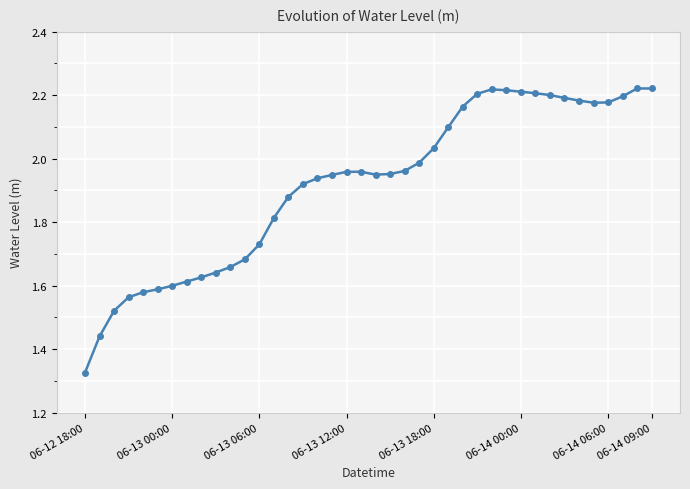

What is the difference between the second highest and second lowest values?

0.8